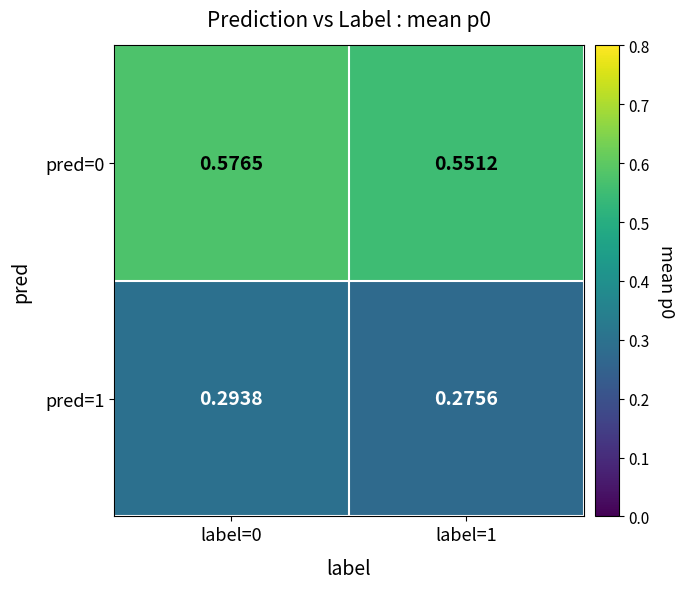

Reading left to right, extract all data points from this chart.

pred=0: label=0=0.6	label=1=0.6
pred=1: label=0=0.3	label=1=0.3